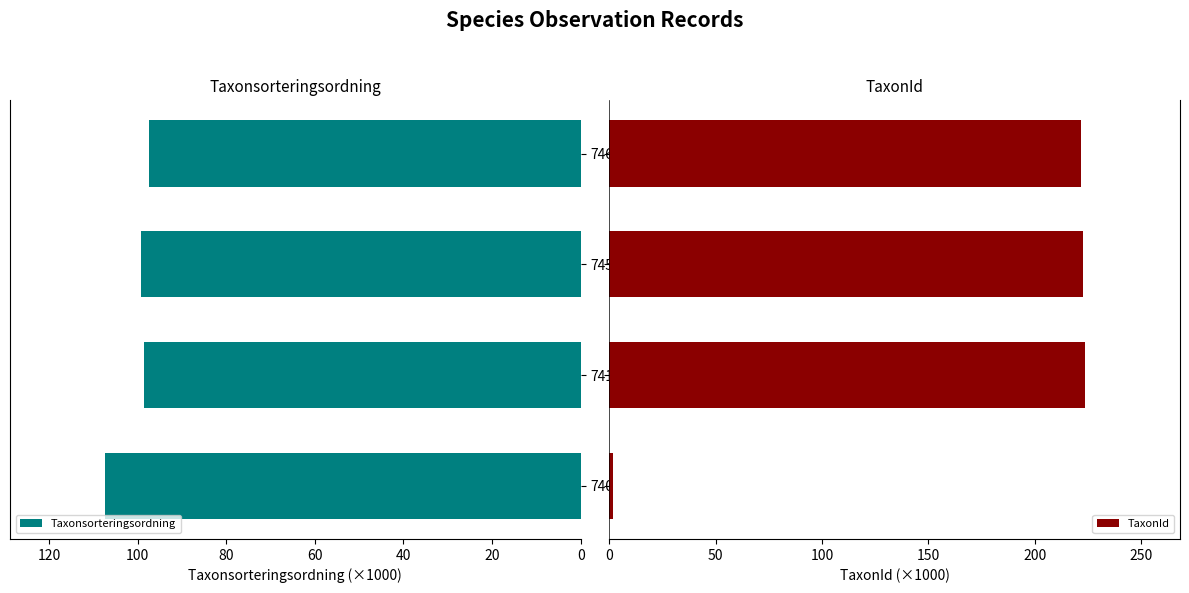

What is the highest value of the Taxonsorteringsordning series?

107.3